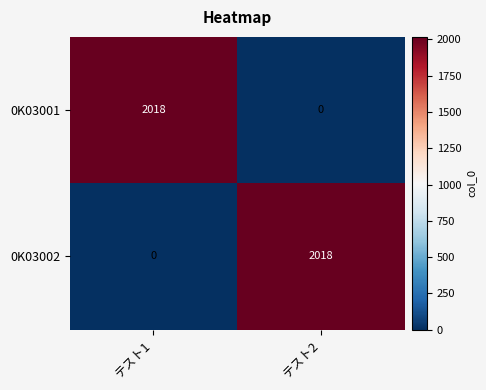

What is the difference between the maximum and minimum values in the 0K03001 series?

2018